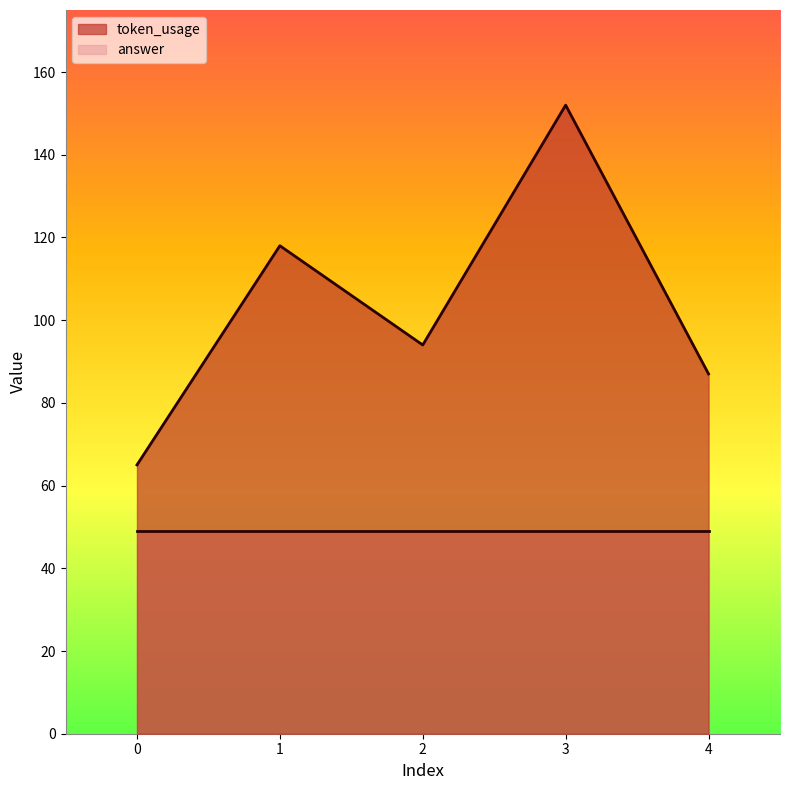

Rank the categories by value from highest to lowest.

3, 1, 2, 4, 0